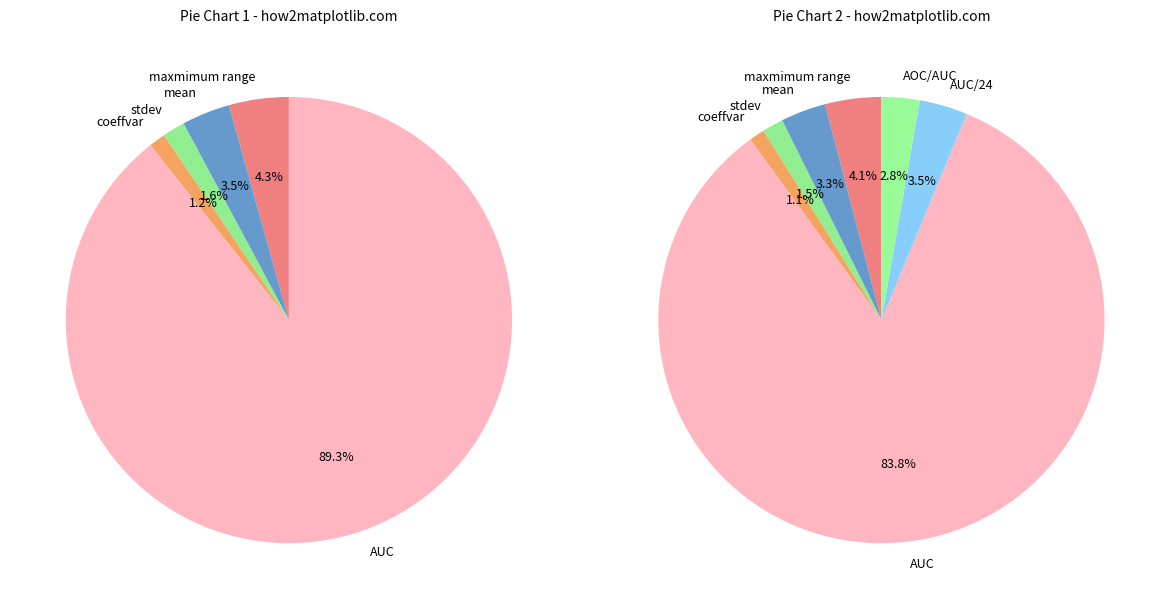

How many segments does this pie chart have?

7